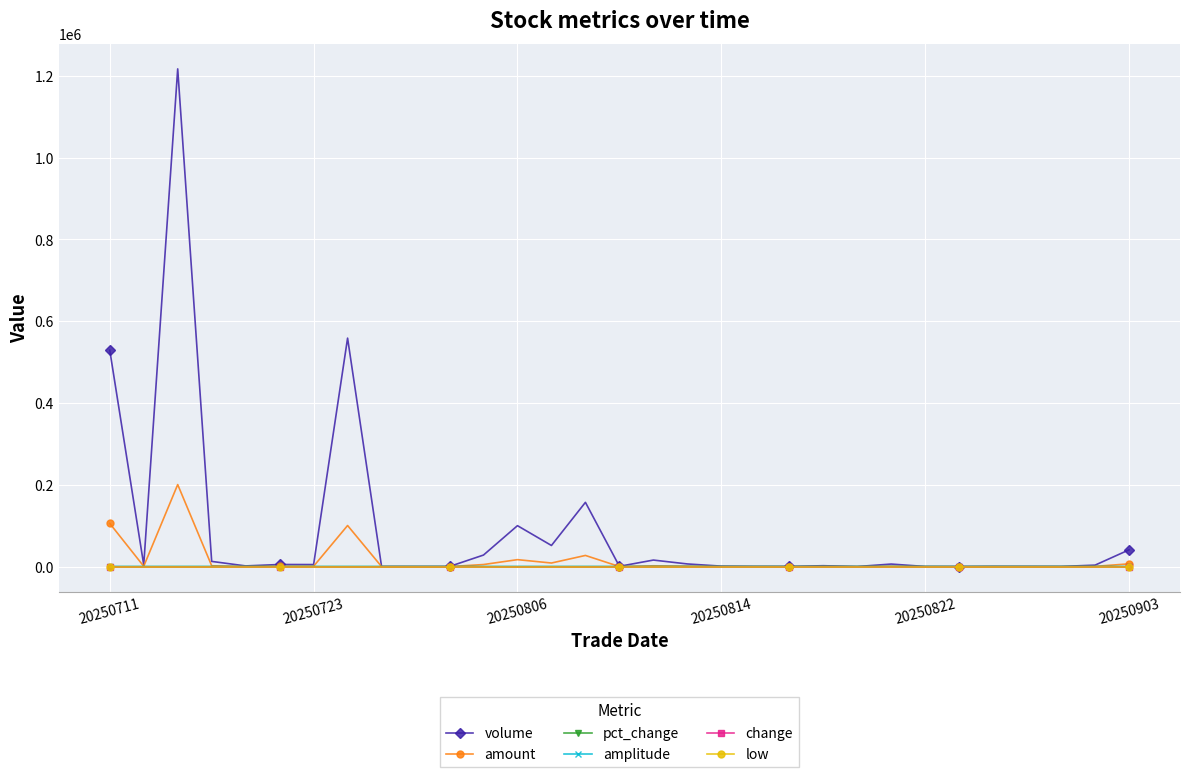

What are all the series names shown in the legend?

volume, amount, pct_change, amplitude, change, low